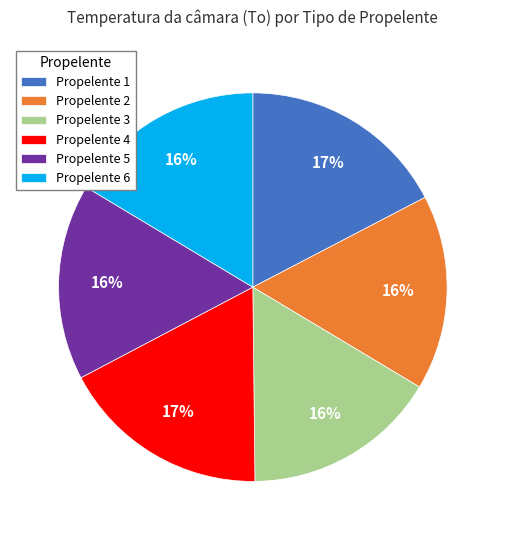

What percentage is the Propelente 4 slice, to the nearest percent?

17%